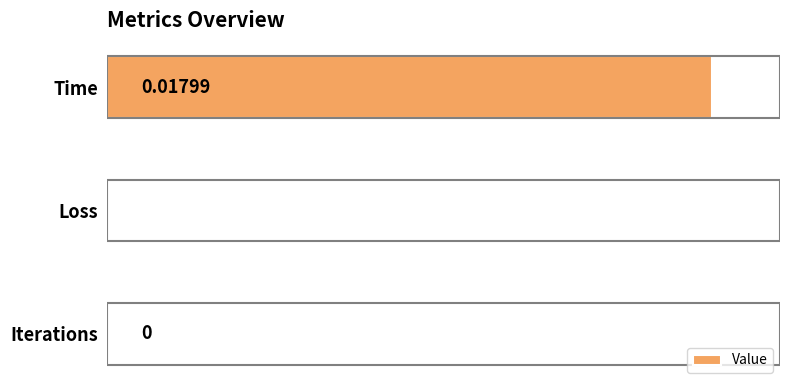

Between Time and Iterations, which is larger?

Time